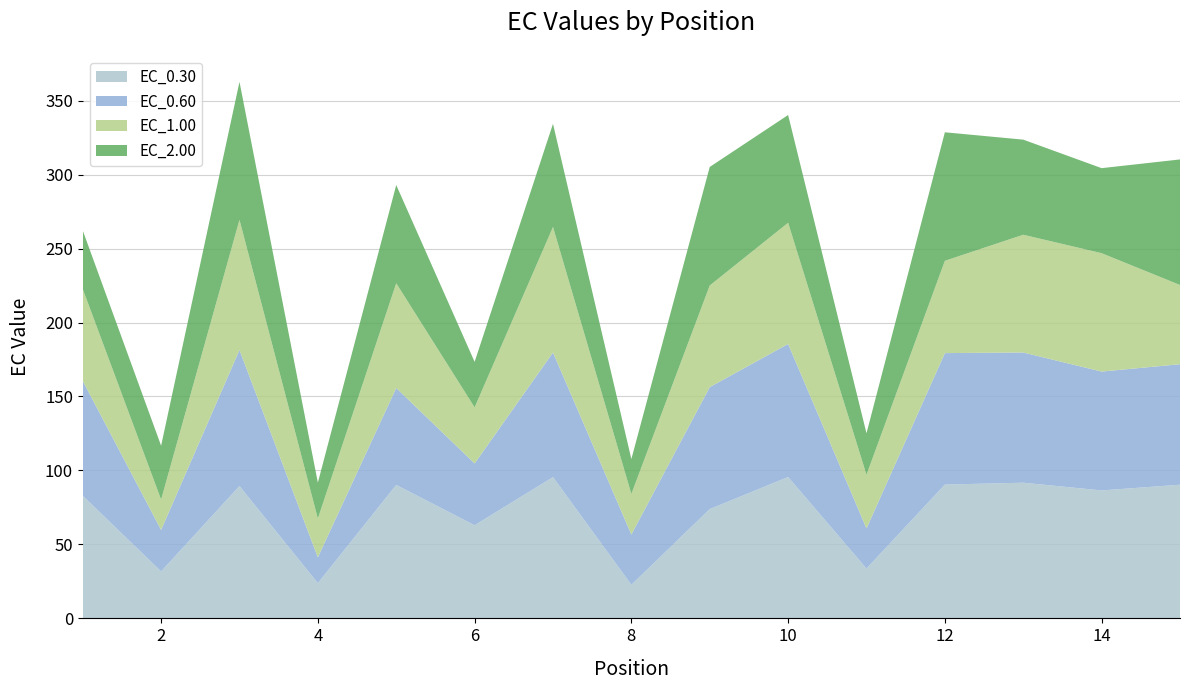

Reading right to left, what are all the values shown in this chart?

EC_0.30: 15=90.4	14=86.5	13=91.7	12=90.5	11=33.7	10=95.6	9=73.9	8=22.7	7=95.5	6=63.0	5=90.2	4=23.8	3=89.5	2=31.8	1=82.9
EC_0.60: 15=81.5	14=80.3	13=88.0	12=88.9	11=27.1	10=89.9	9=82.5	8=34.0	7=84.2	6=41.8	5=65.5	4=17.4	3=92.0	2=28.0	1=77.7
EC_1.00: 15=53.5	14=80.0	13=79.6	12=62.4	11=36.3	10=81.9	9=68.7	8=27.4	7=84.9	6=37.9	5=70.8	4=26.2	3=88.0	2=20.5	1=62.1
EC_2.00: 15=84.9	14=57.5	13=64.3	12=86.9	11=28.0	10=72.8	9=80.1	8=23.6	7=69.7	6=30.8	5=66.4	4=24.3	3=93.3	2=36.4	1=39.6